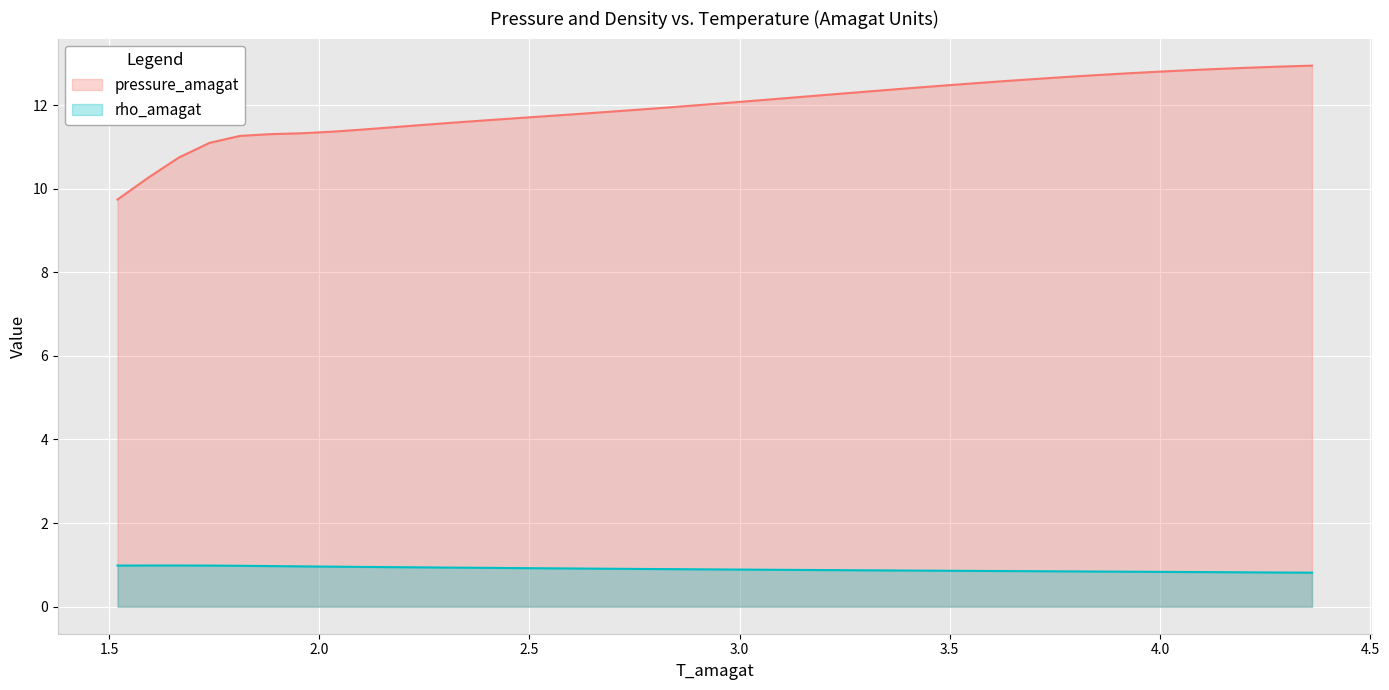

Which series has the widest spread of values?

pressure_amagat